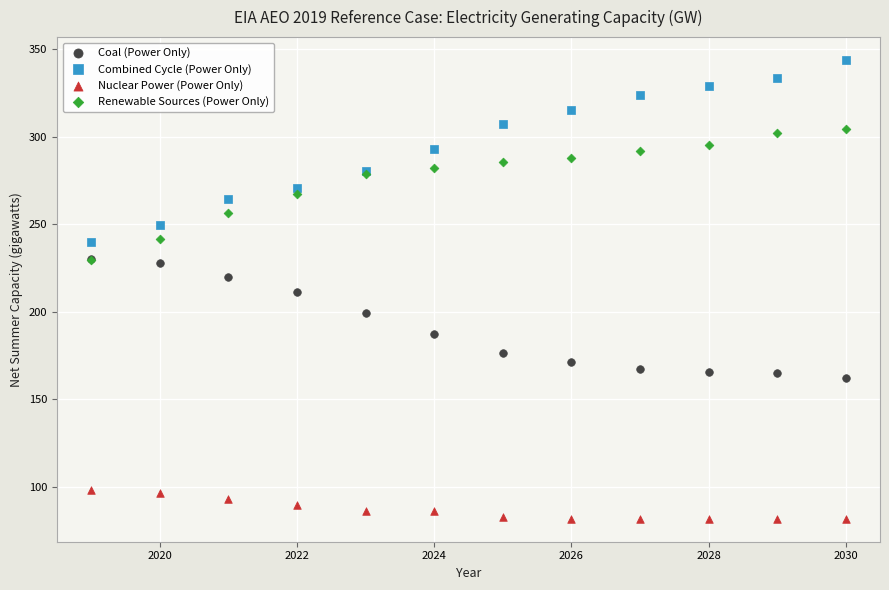

Which series has the widest spread of Y values?

Combined Cycle (Power Only)